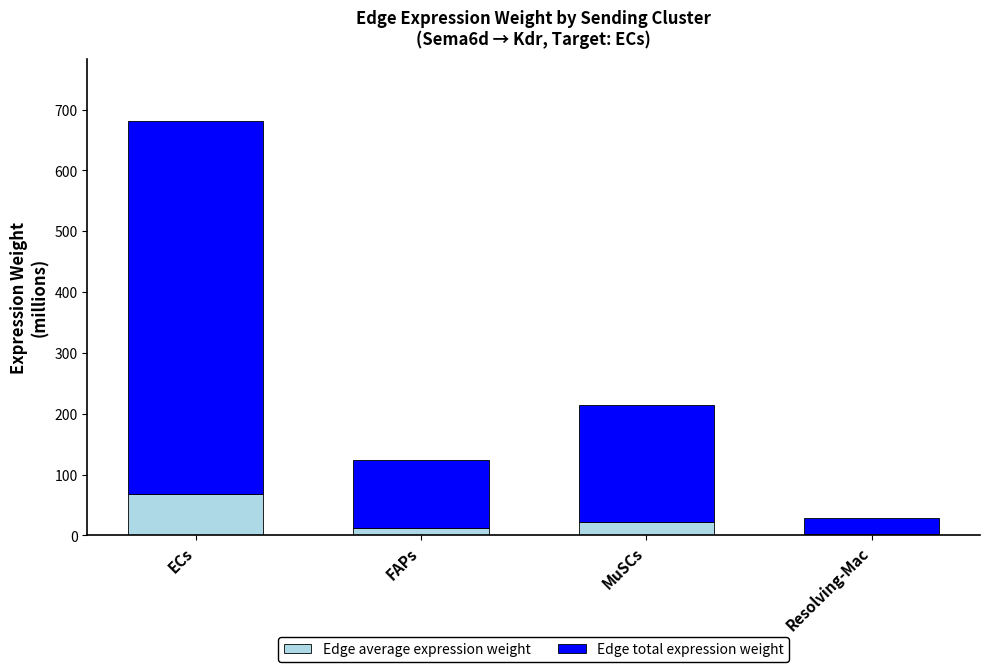

Is it true that Edge average expression weight equals 21.4 at MuSCs?

True